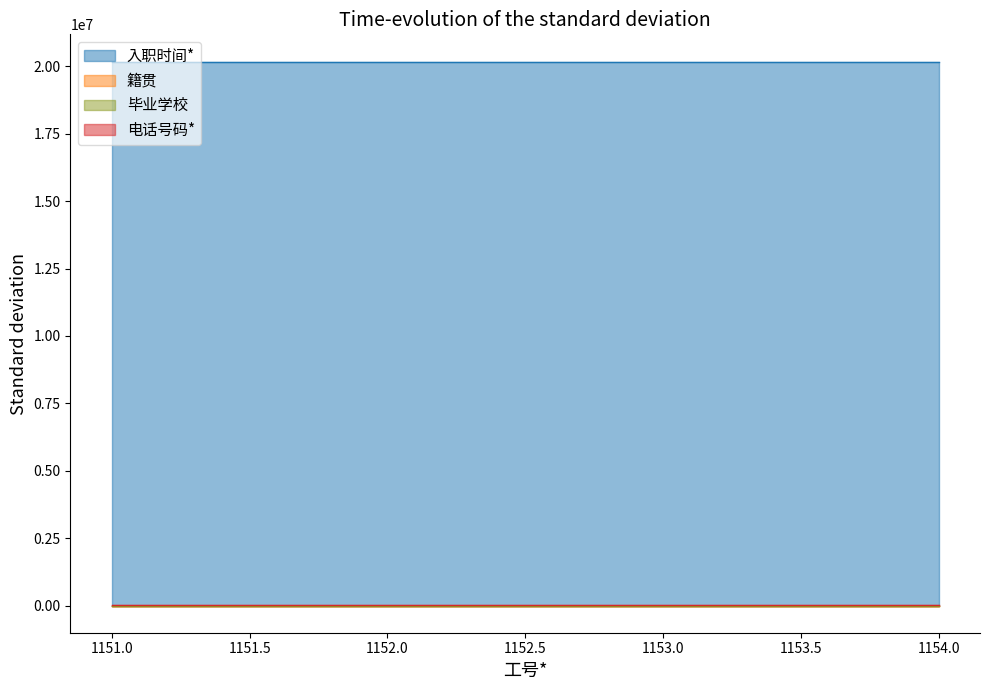

Which series has the largest total across all categories?

入职时间*